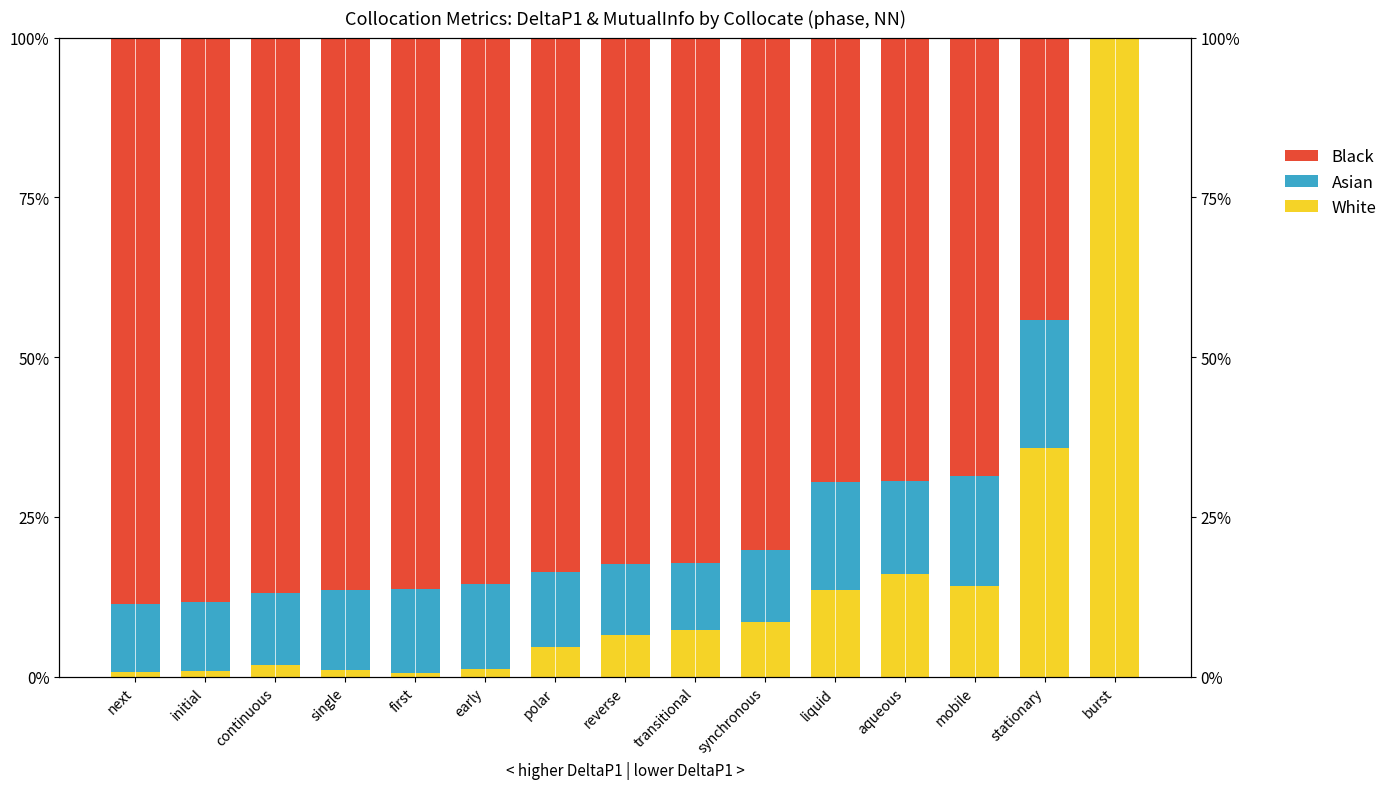

What is the sum of all Asian values?

1.8